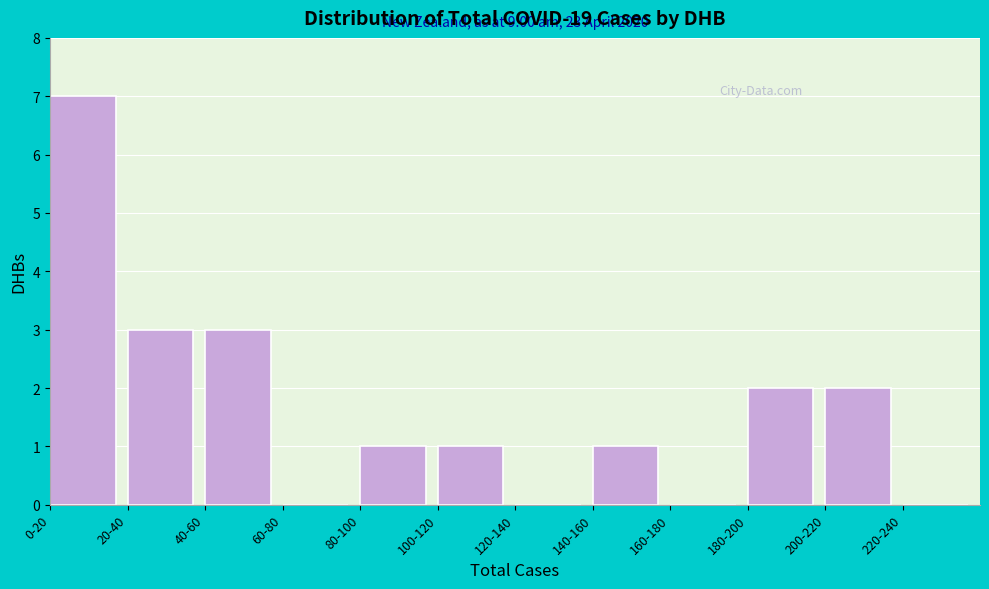

Reading right to left, extract all data points from this chart.

220-240=0	200-220=2	180-200=2	160-180=0	140-160=1	120-140=0	100-120=1	80-100=1	60-80=0	40-60=3	20-40=3	0-20=7